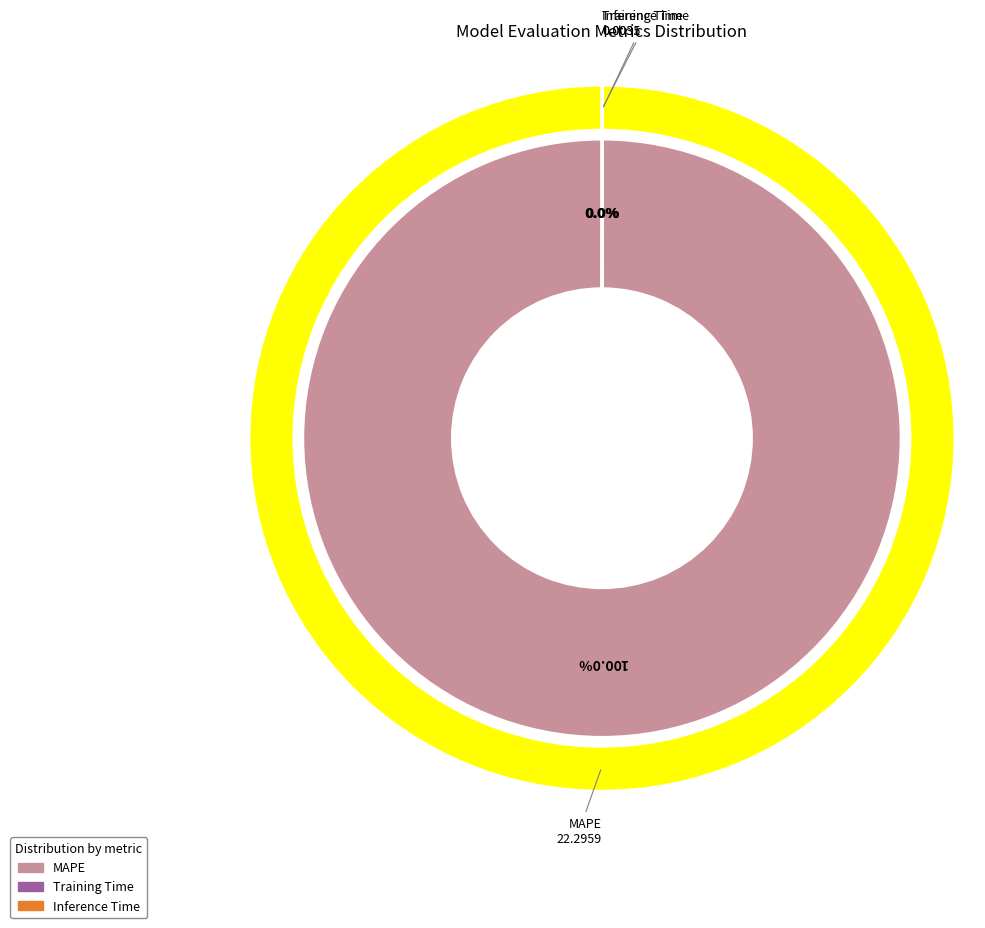

The Training Time slice represents 8% of the pie. True or false?

False